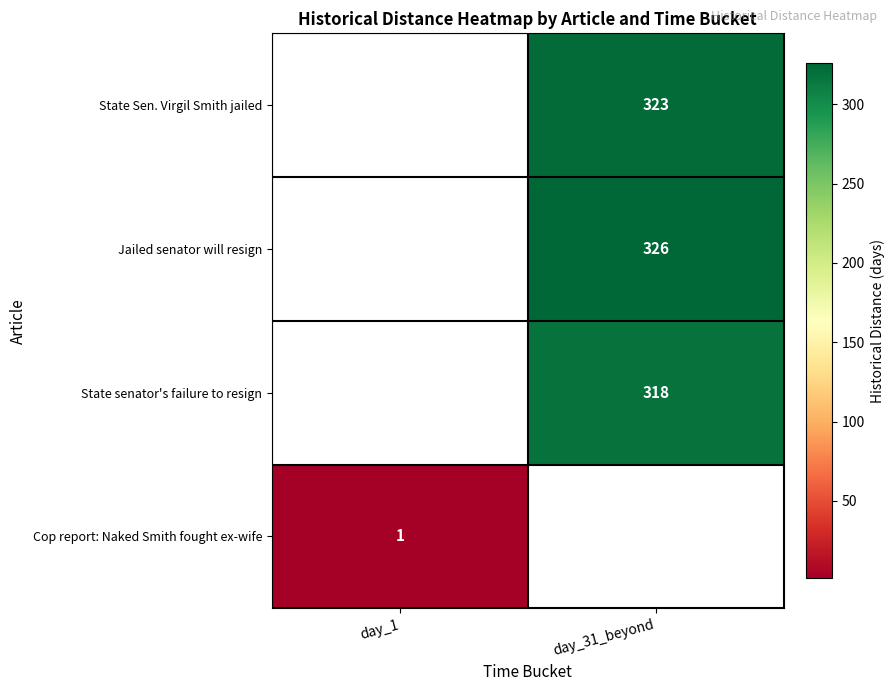

Which category has the highest value across all series?

day_31_beyond